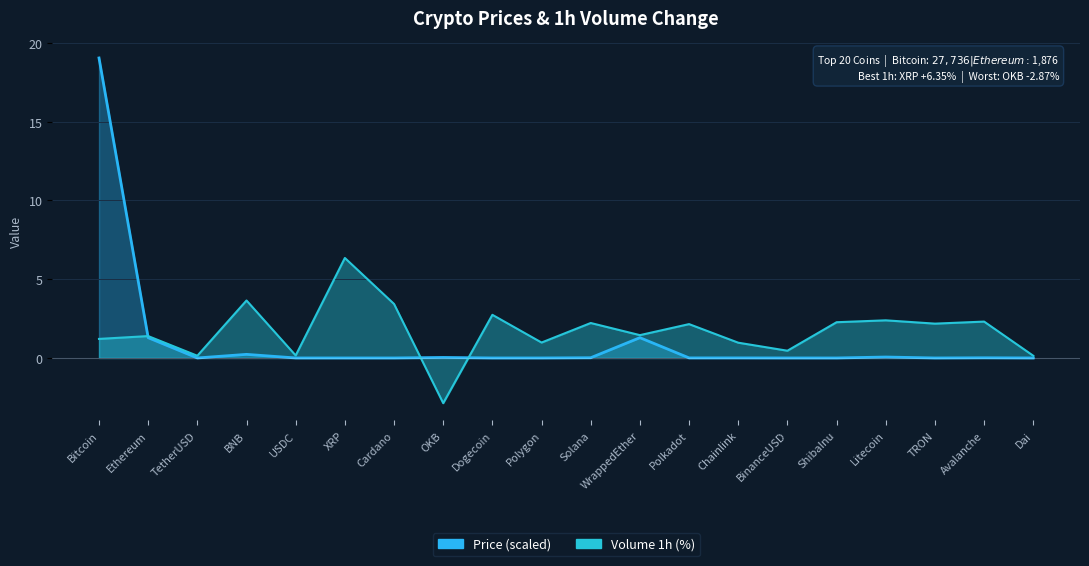

What is the label of the 10th point from the right?

Solana